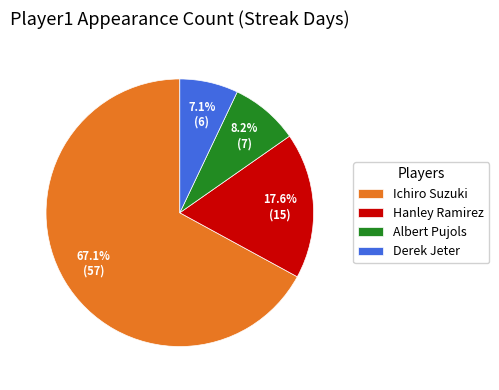

Rank the categories by value from highest to lowest.

Ichiro Suzuki, Hanley Ramirez, Albert Pujols, Derek Jeter